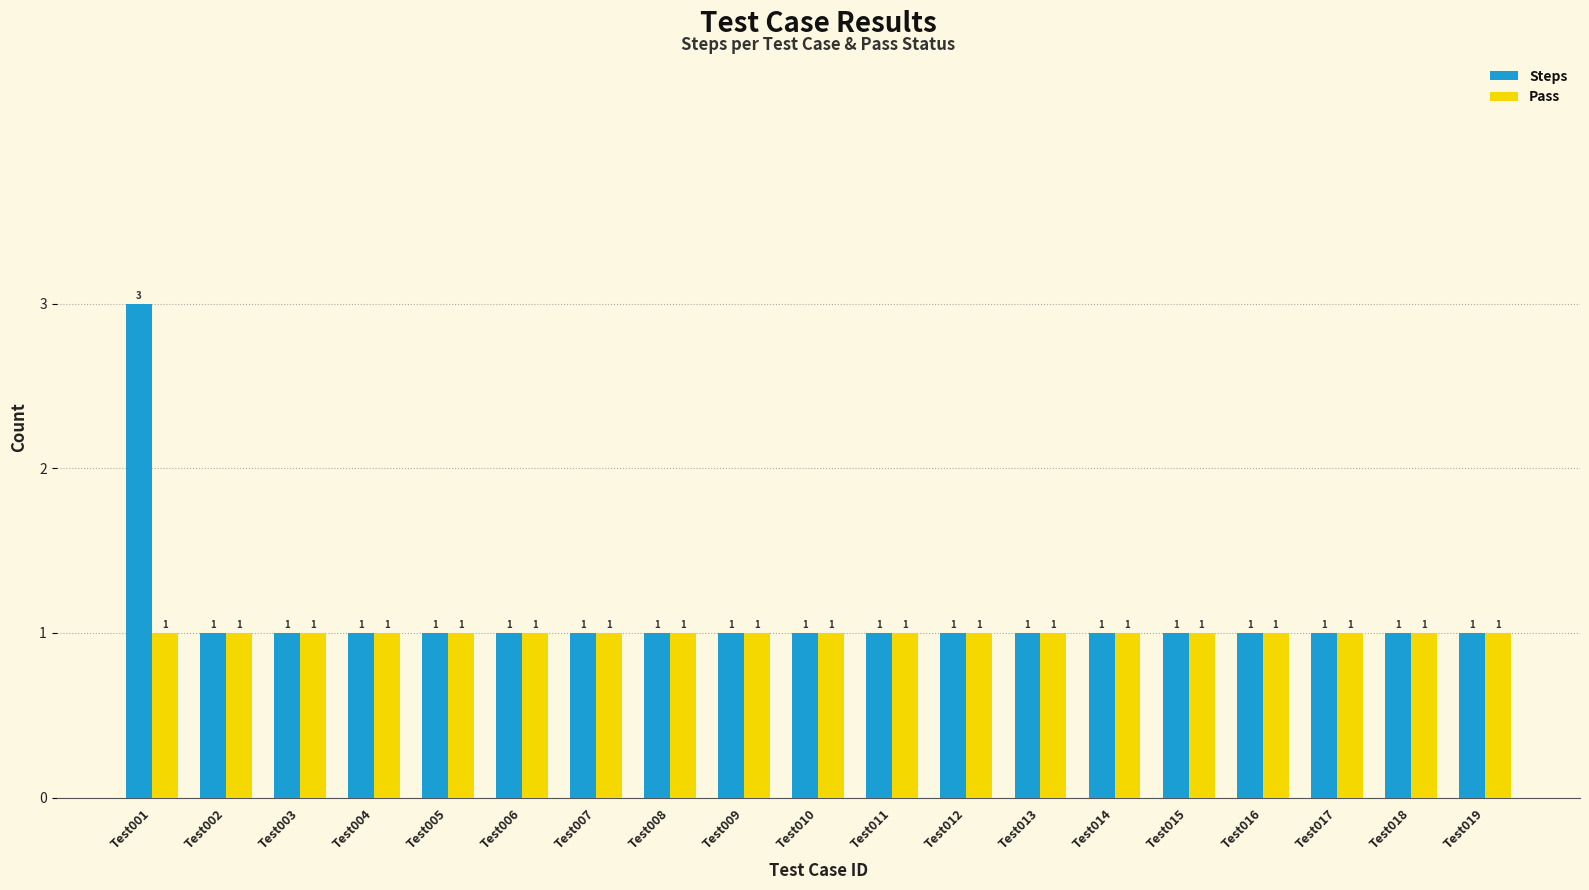

What is the highest value of the Steps series?

3